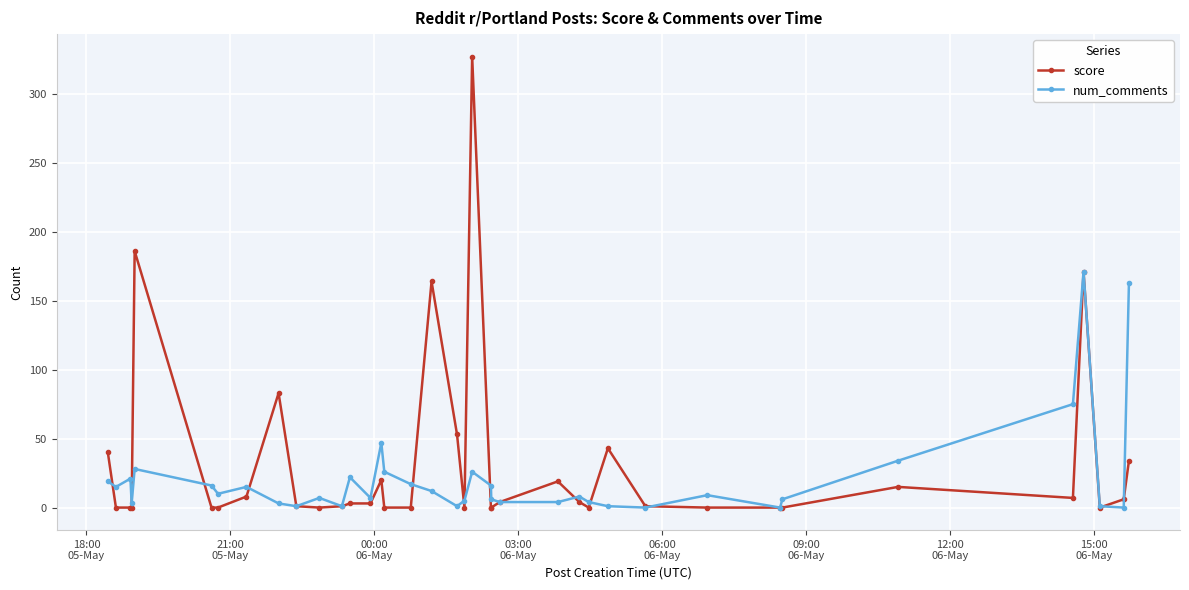

What is the maximum value shown in the chart?

327